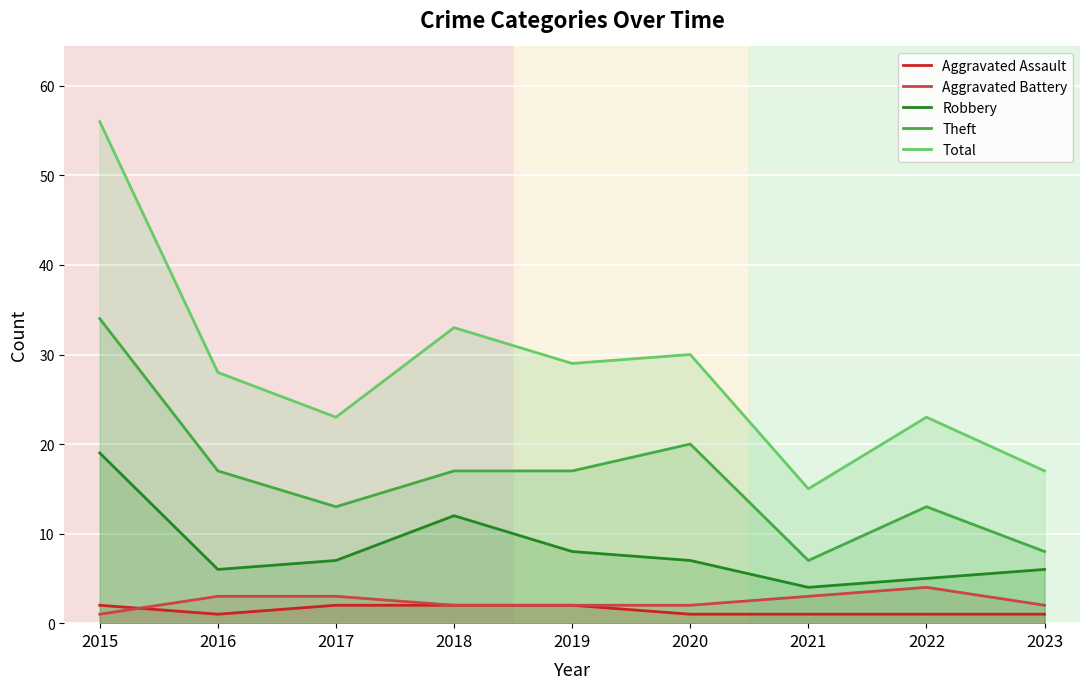

What is the difference between the maximum and minimum values in the Theft series?

27